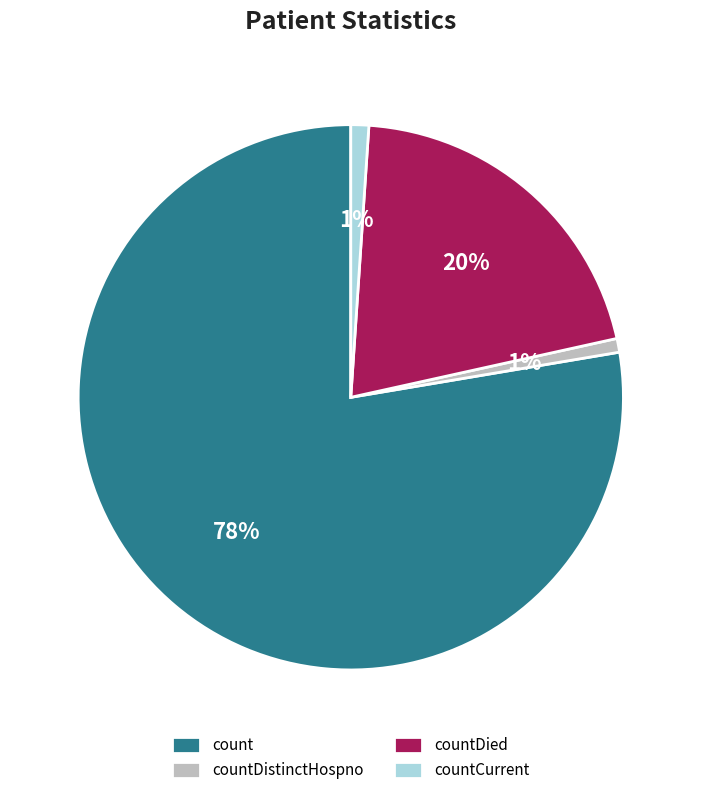

What is the majority slice?

count